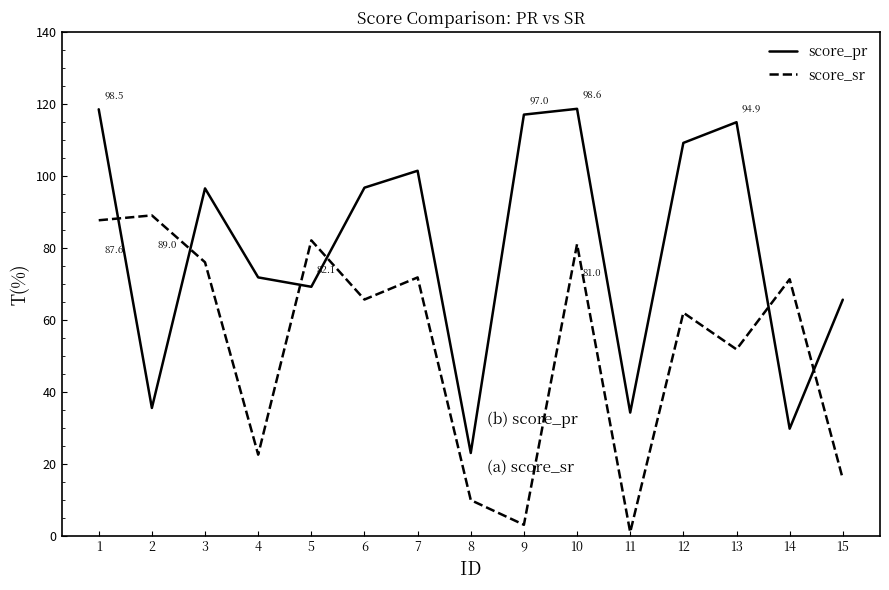

What is the difference between the score_pr values at 12 and 7?

7.7